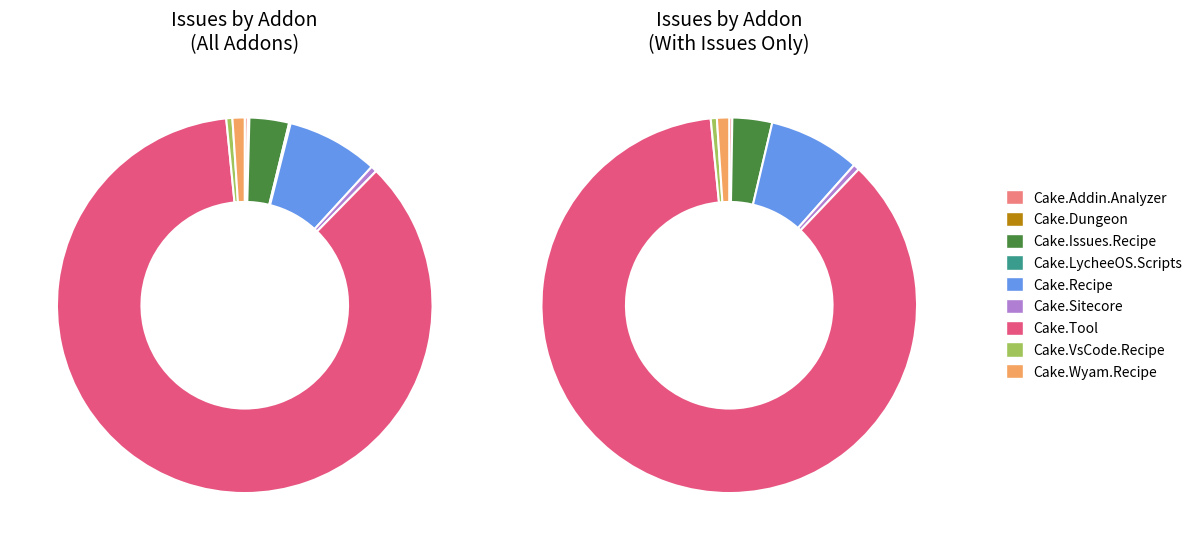

Which category has the biggest portion of the pie?

Cake.Tool